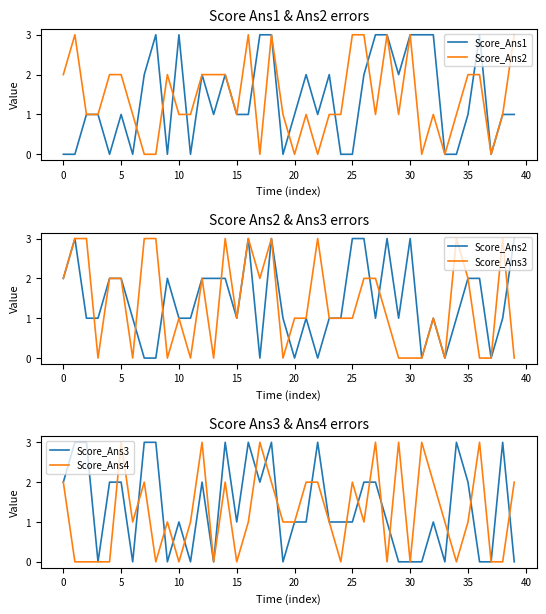

What is the value of the Score_Ans4 point at the 37th from the left?

3